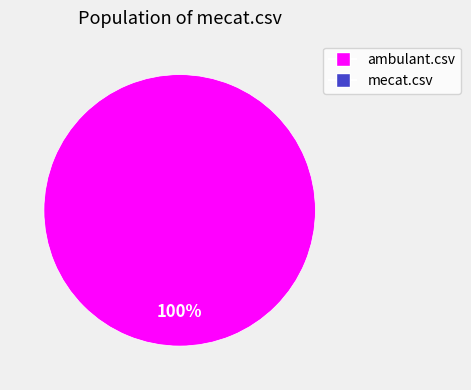

Does any single category account for the majority?

Yes